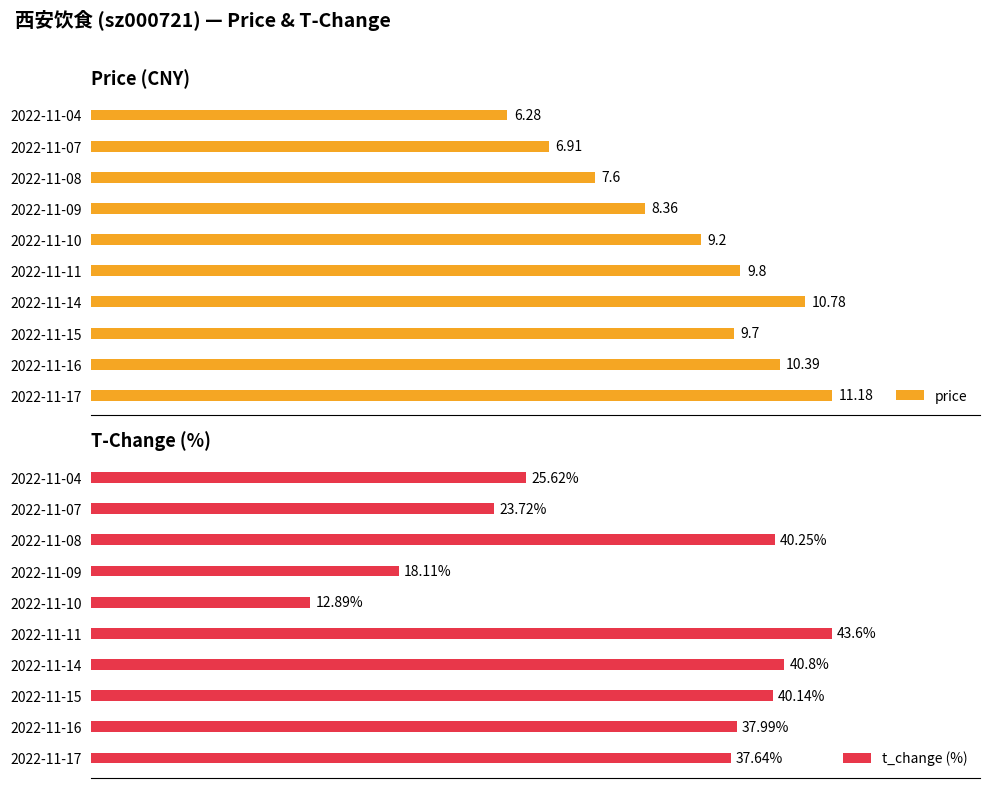

Rank the categories by price value from lowest to highest.

2022-11-04, 2022-11-07, 2022-11-08, 2022-11-09, 2022-11-10, 2022-11-15, 2022-11-11, 2022-11-16, 2022-11-14, 2022-11-17